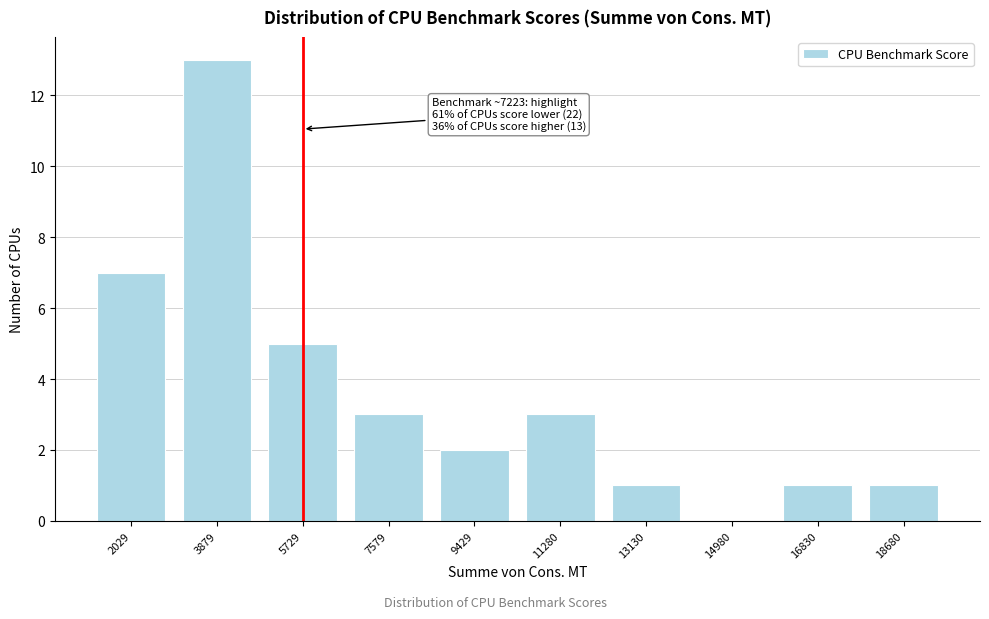

Reading right to left, extract all data points from this chart.

18680=1	16830=1	14980=0	13130=1	11280=3	9429=2	7579=3	5729=5	3879=13	2029=7